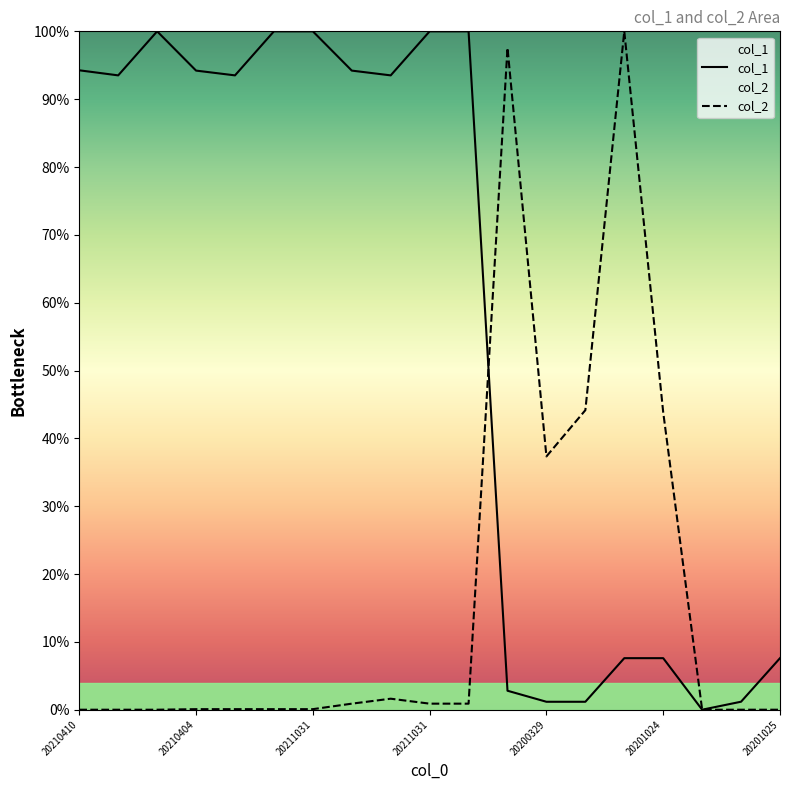

What is the difference between the col_1 values at 20201024 and 20210404?

86.6